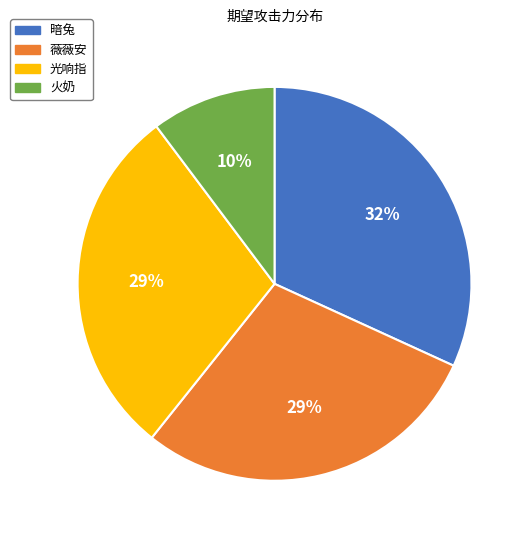

True or false: 暗兔 accounts for 41% of the total.

False